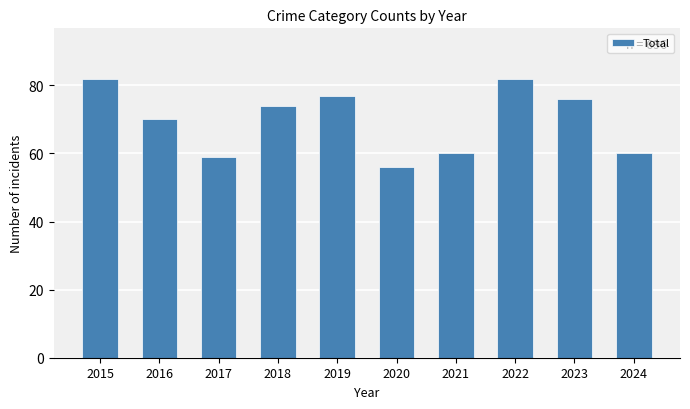

What is the change in value from 2022 to 2024?

-22